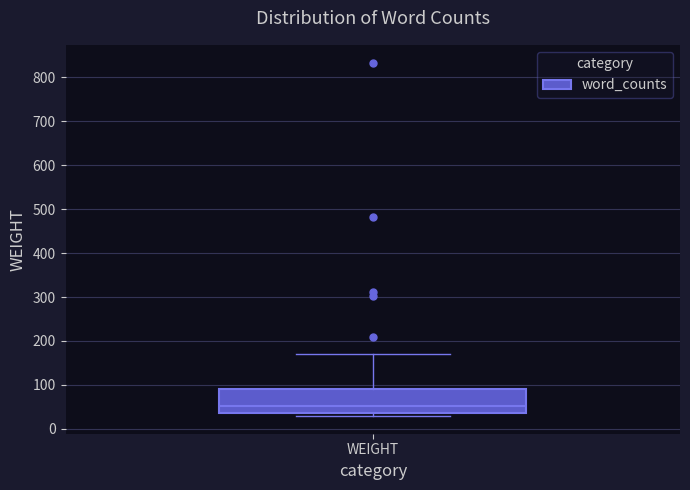

Where does the upper whisker of the box for WEIGHT end on the y-axis? The values are not printed on the chart, so give them approximately, as read against the axis.

170